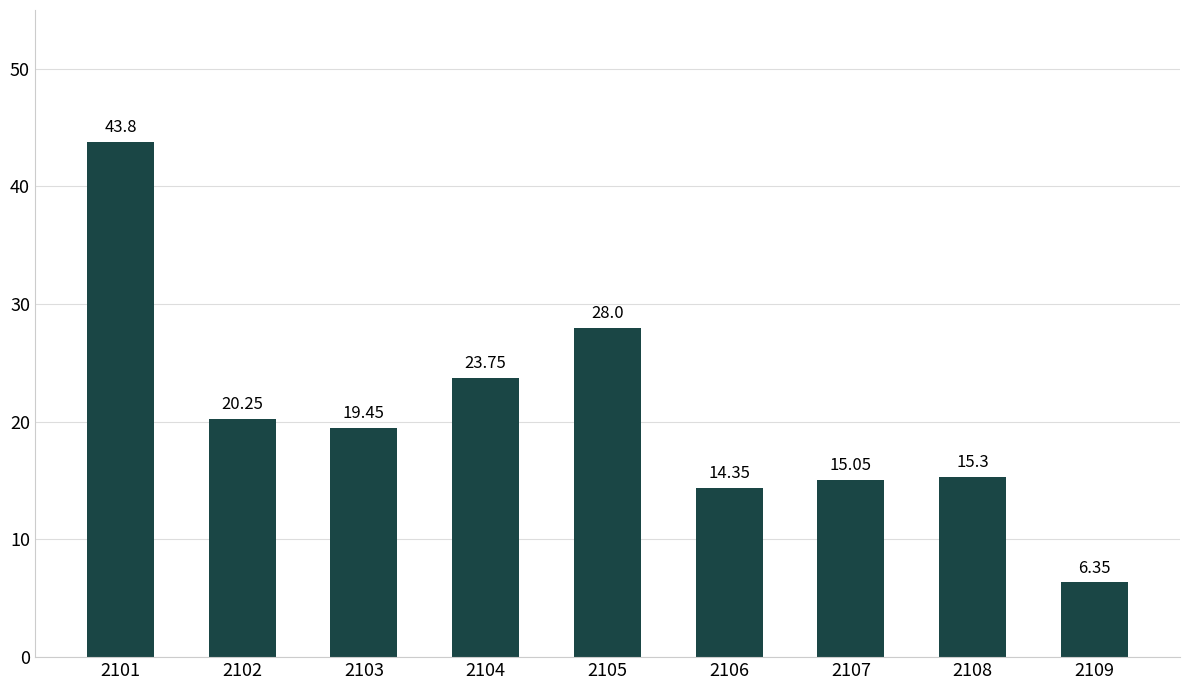

What is the ratio of the value at 2105 to the value at 2101?

0.6